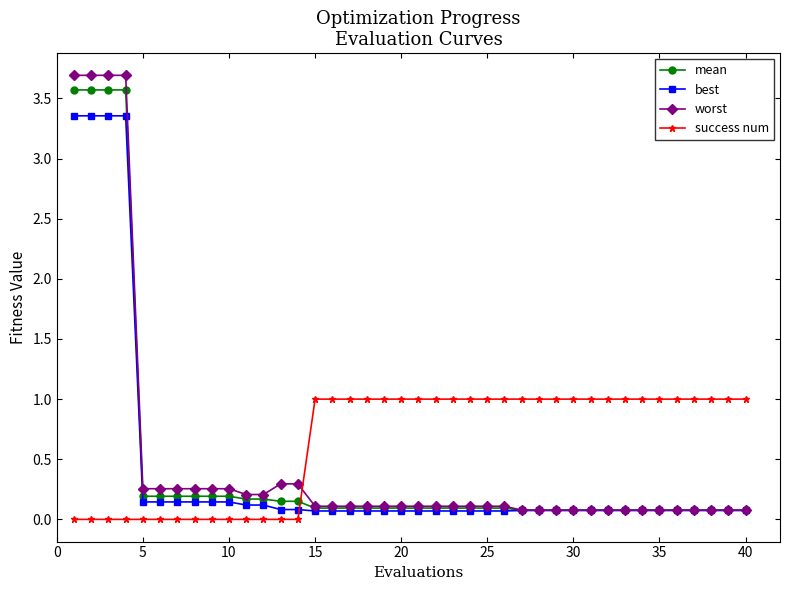

What is the greatest value displayed?

3.7